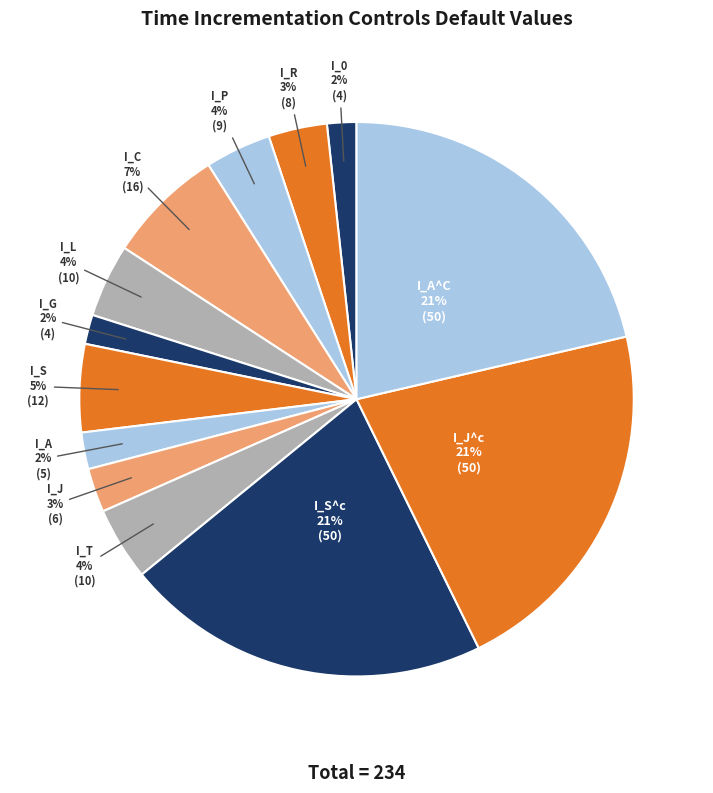

Is it true that I_T is 4% of the pie?

True